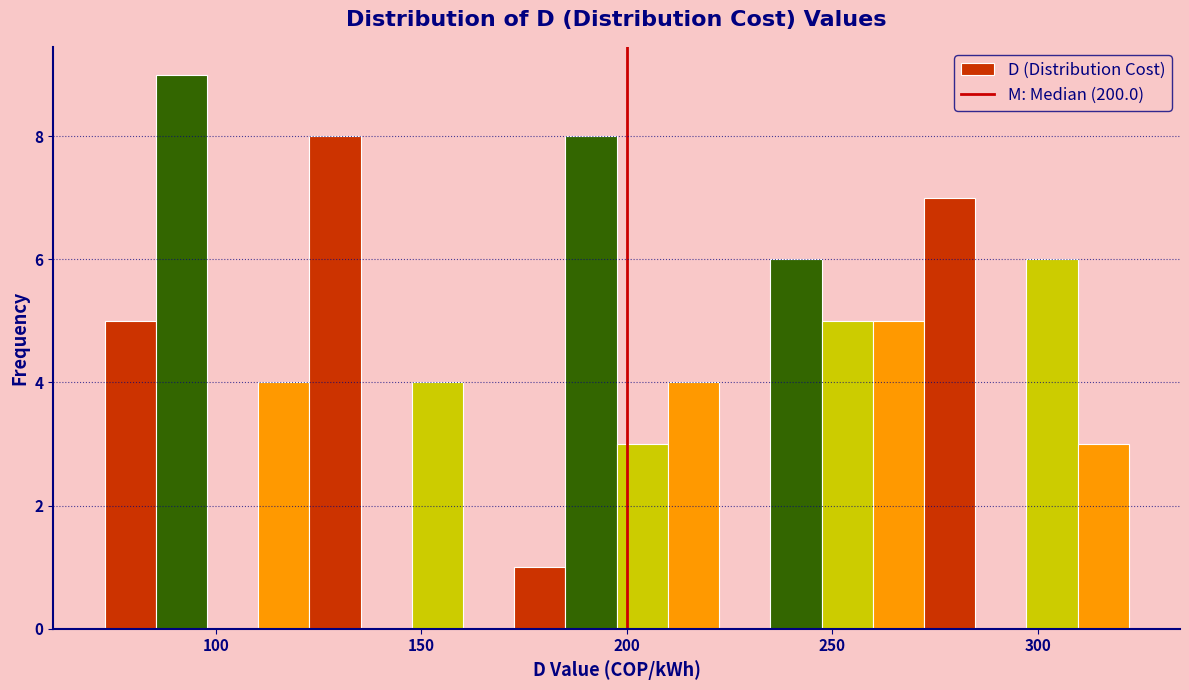

Read against the x-axis, roughly where is the centre of the tallest bar?

90